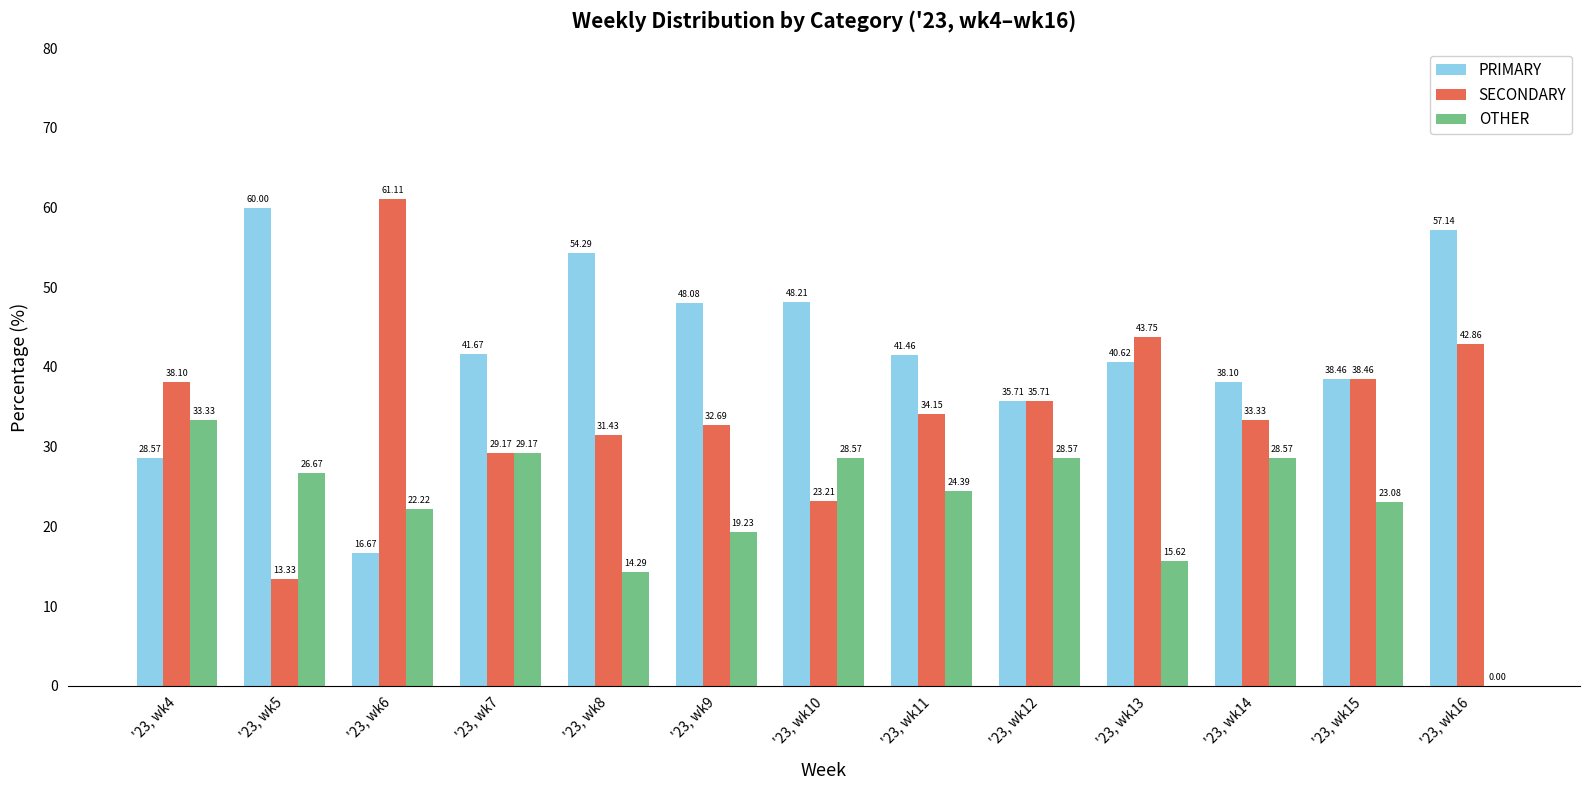

Is the value of PRIMARY at '23, wk14 greater than the value of SECONDARY at '23, wk9?

Yes